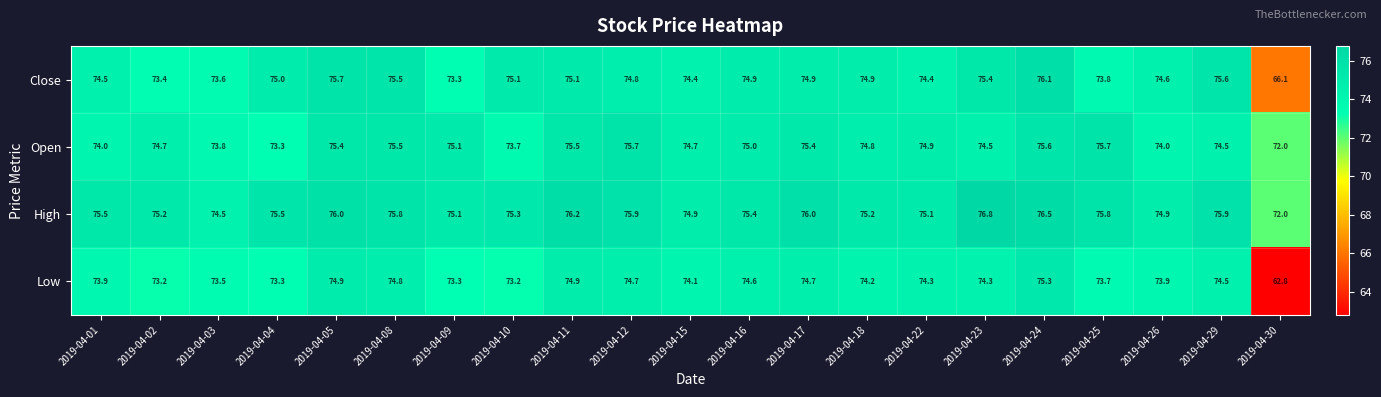

At which category is the sum across all series the highest?

2019-04-24